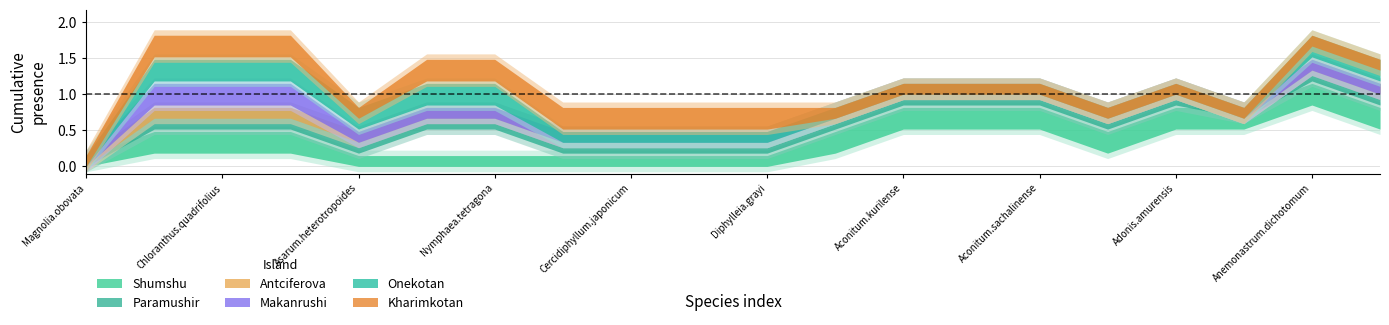

True or false: Shumshu and Kharimkotan intersect in this chart.

False